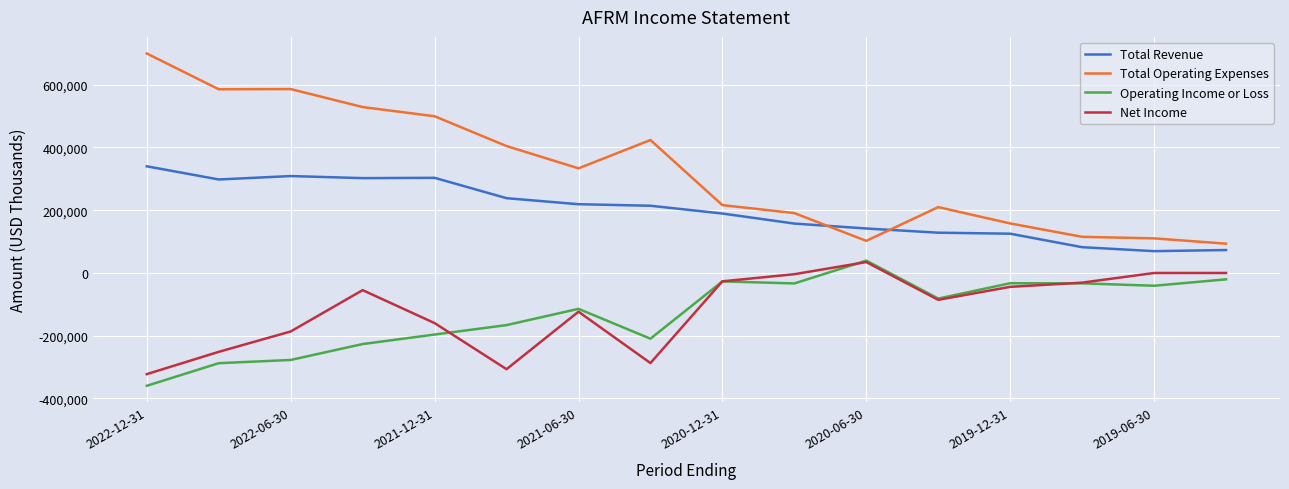

Does the chart have visible grid lines?

Yes